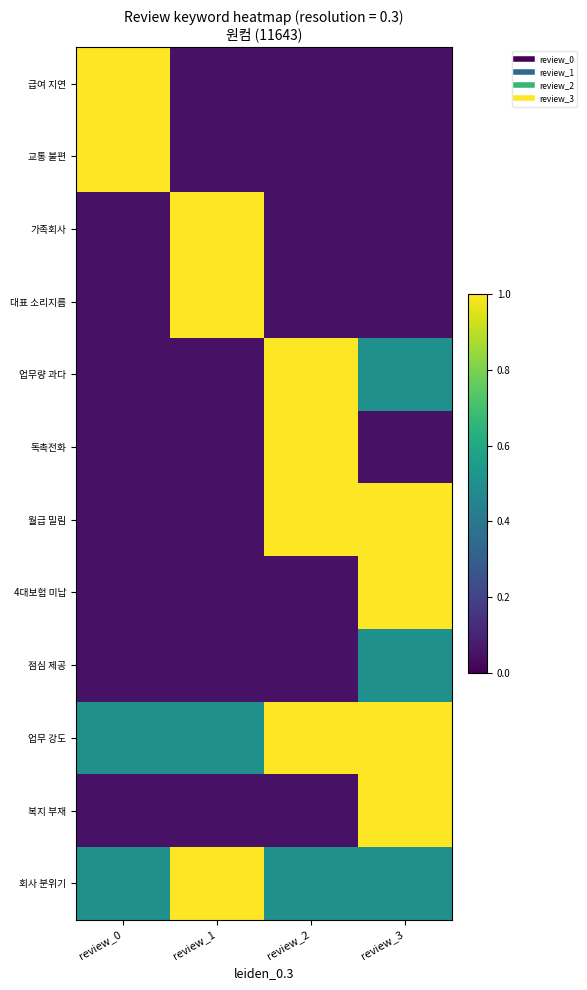

Rank the series at review_2 from highest to lowest value.

업무량 과다, 독촉전화, 월급 밀림, 업무 강도, 회사 분위기, 급여 지연, 교통 불편, 가족회사, 대표 소리지름, 4대보험 미납, 점심 제공, 복지 부재